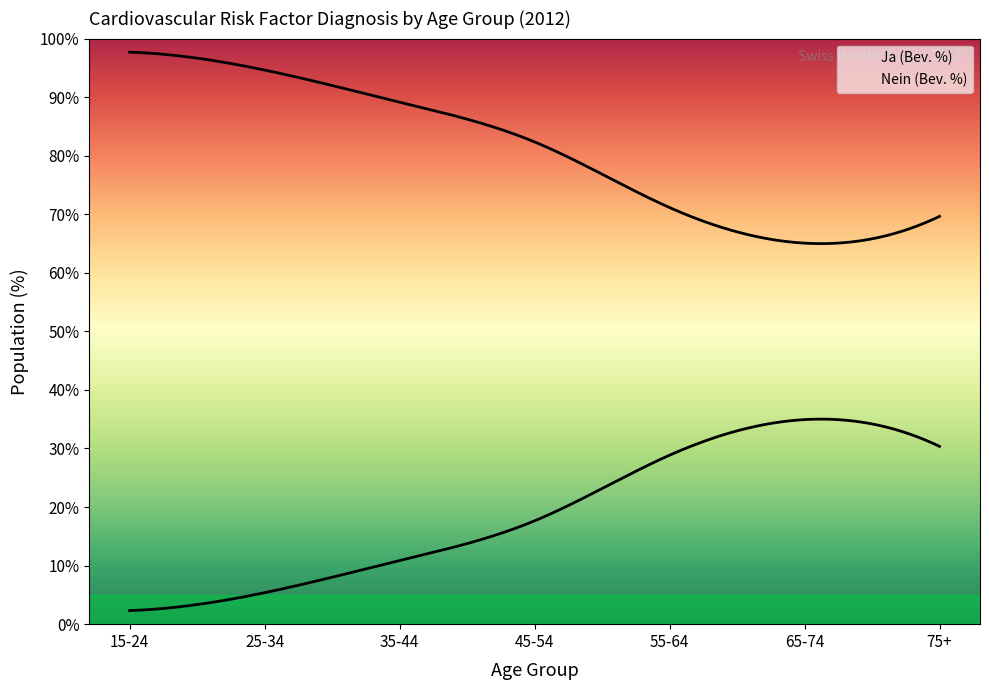

Reading left to right, extract all data points from this chart.

Ja (Bev. %): 15-24=2.3	25-34=5.4	35-44=10.9	45-54=17.6	55-64=28.9	65-74=34.9	75+=30.4
Nein (Bev. %): 15-24=97.7	25-34=94.6	35-44=89.1	45-54=82.4	55-64=71.1	65-74=65.1	75+=69.6